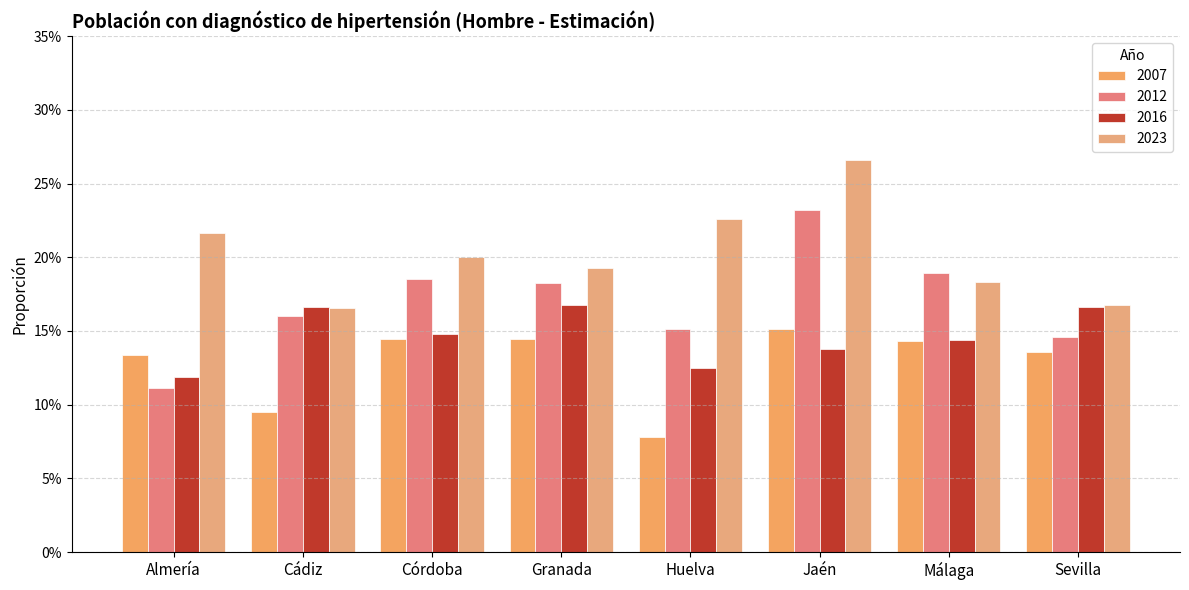

What value does the 2016 series have at Málaga?

0.1